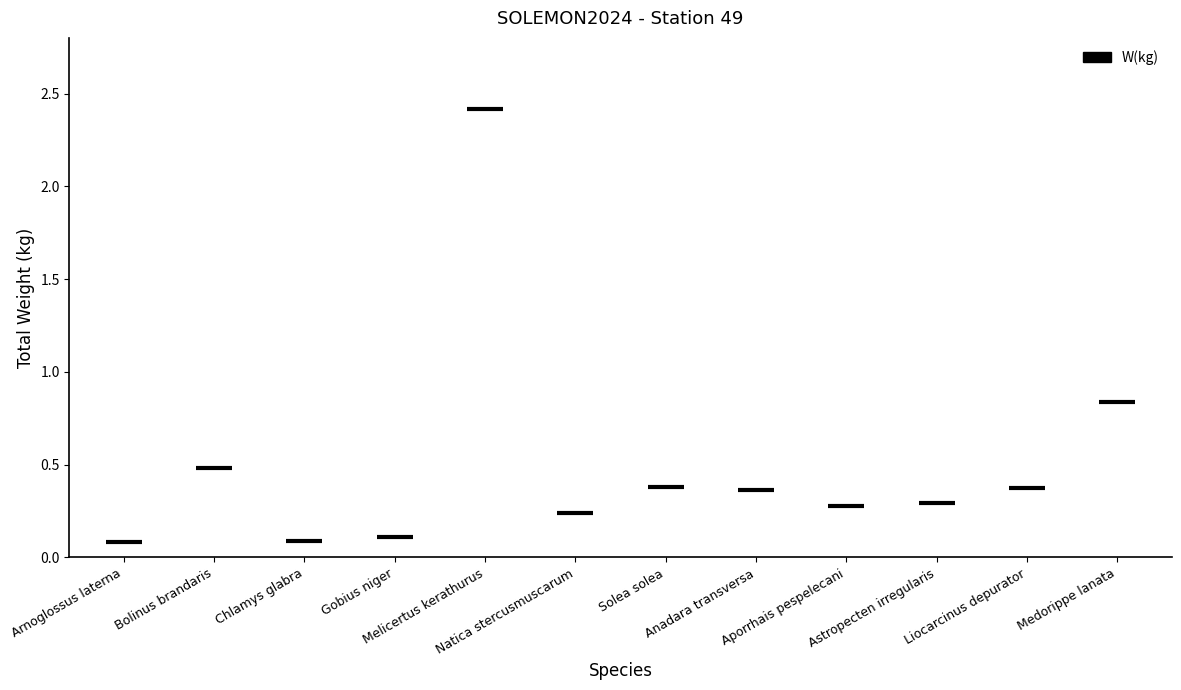

What is the difference between the second highest and minimum values?

0.8